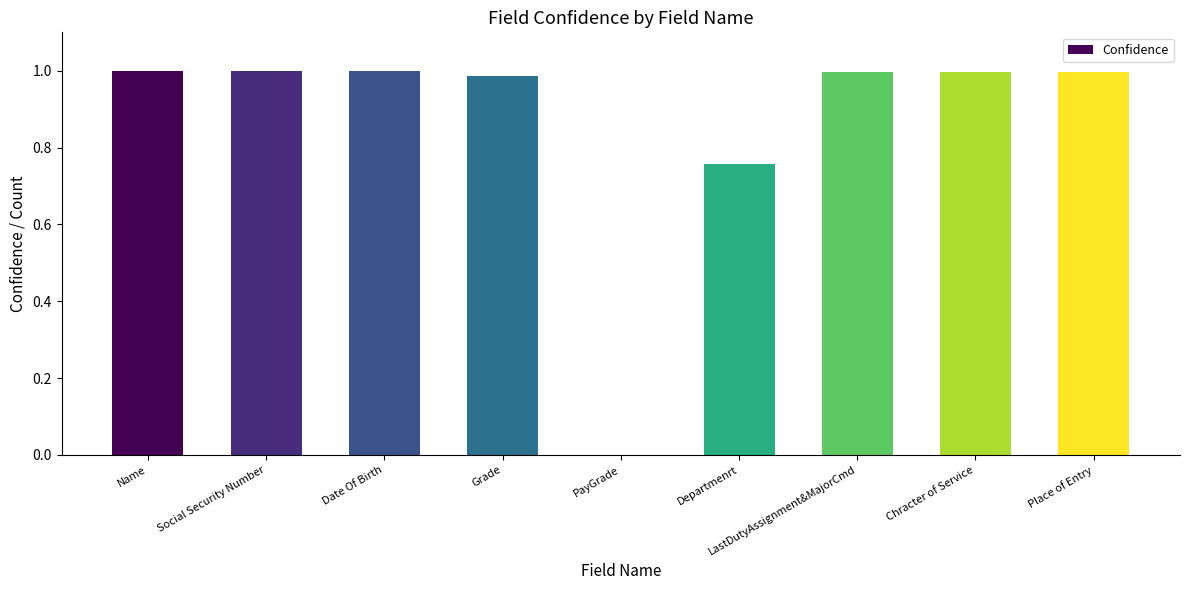

The chart shows a value of 1.4 at Chracter of Service. True or false?

False